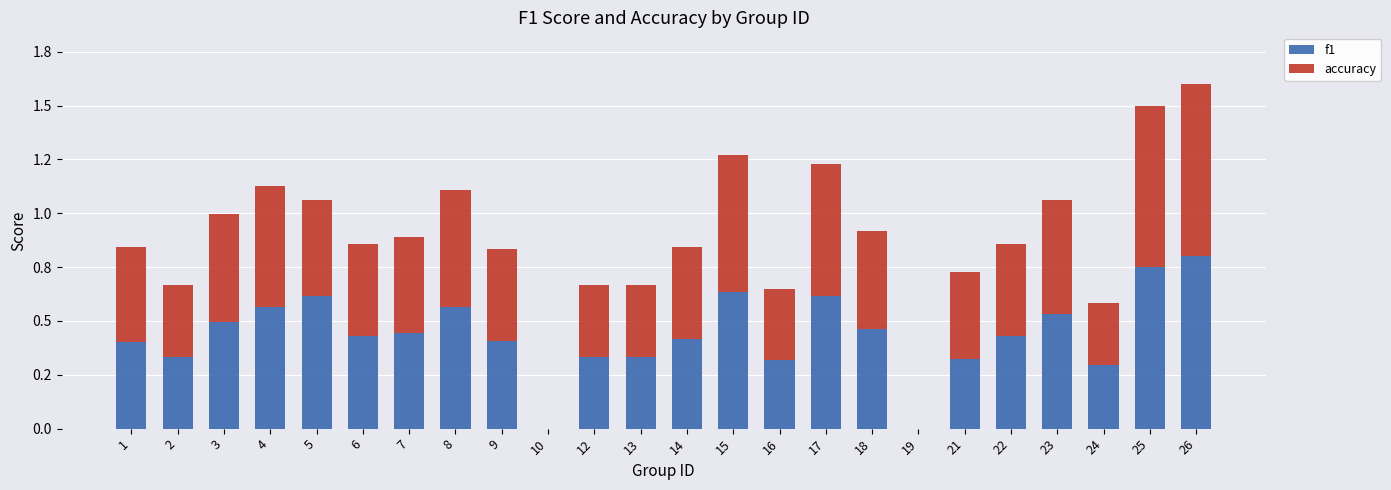

What are all the series names shown in the legend?

f1, accuracy